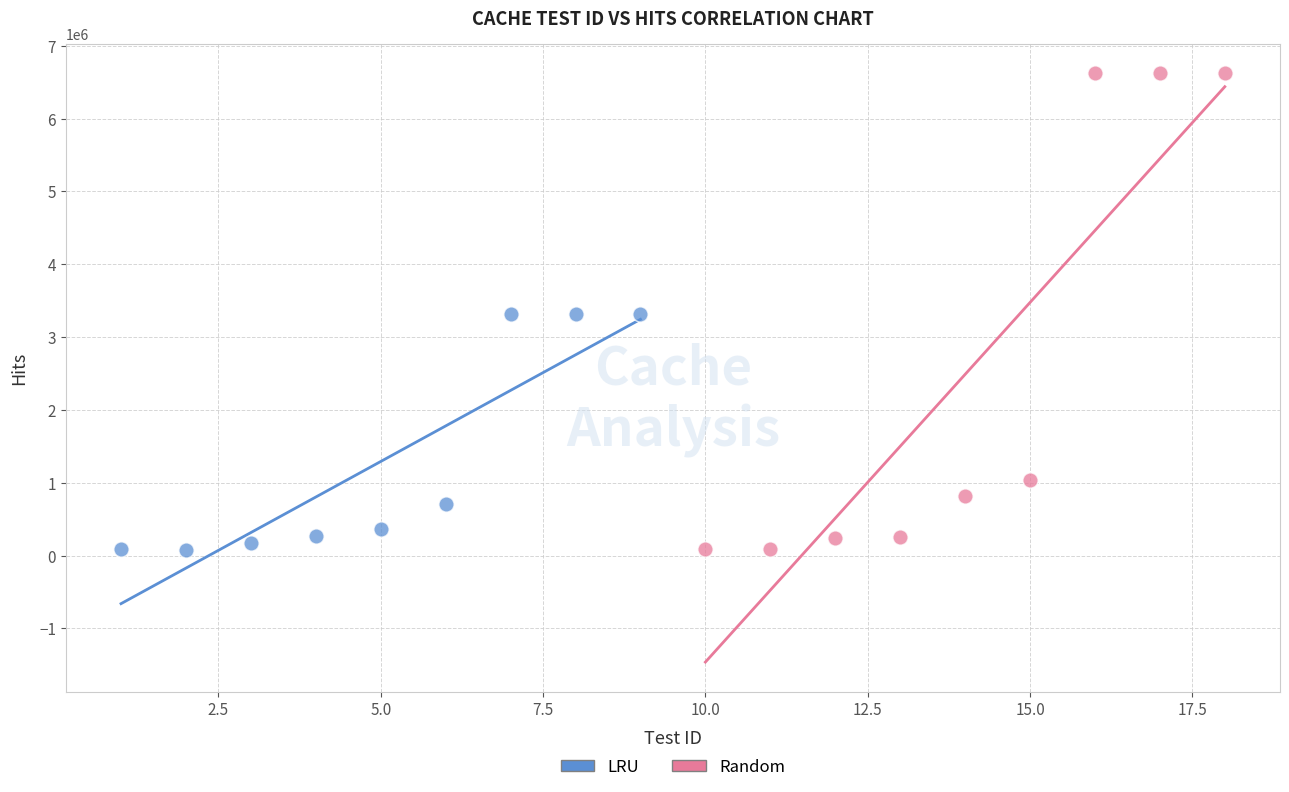

Which series has the largest Y range (max minus min)?

Random